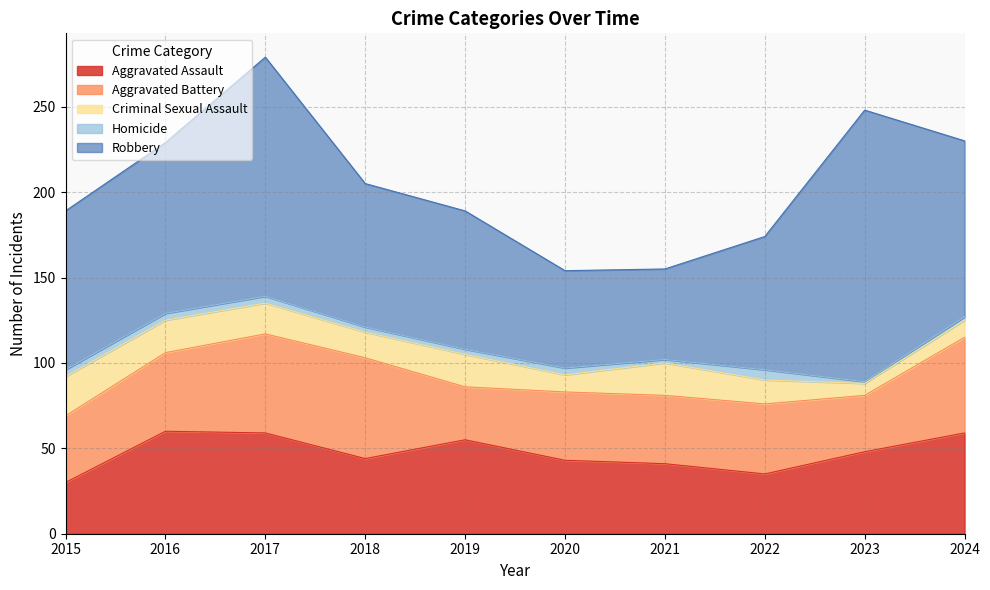

What is the value of the Robbery point at the 8th from the left?

78